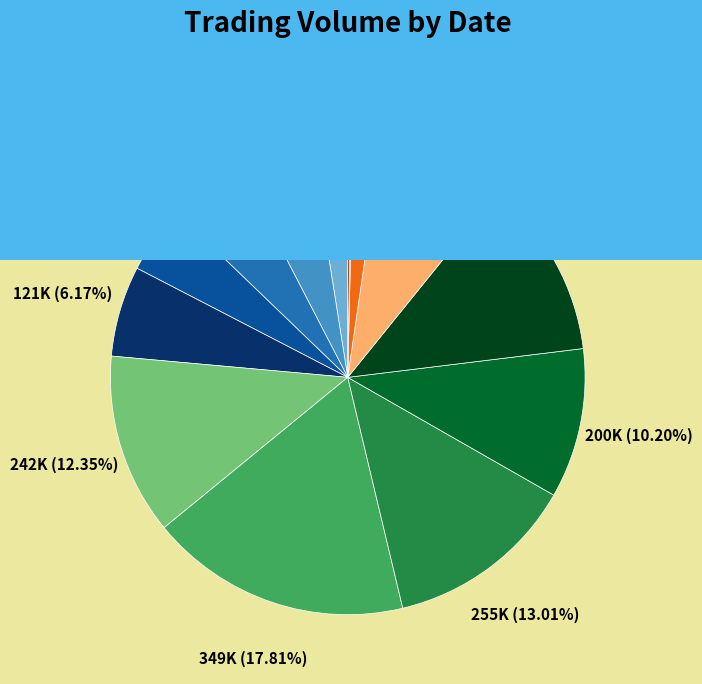

Between 109/07/06 and 109/07/09, which is larger?

109/07/09